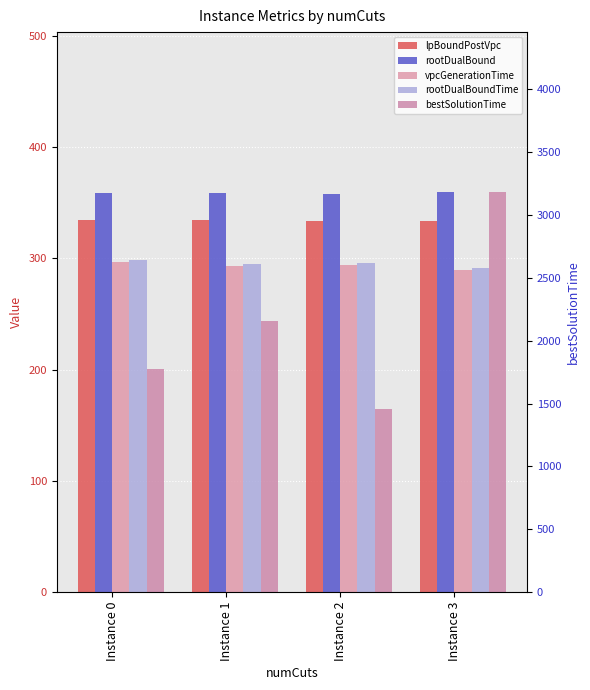

What is the total value across all series at Instance 1?

3438.9